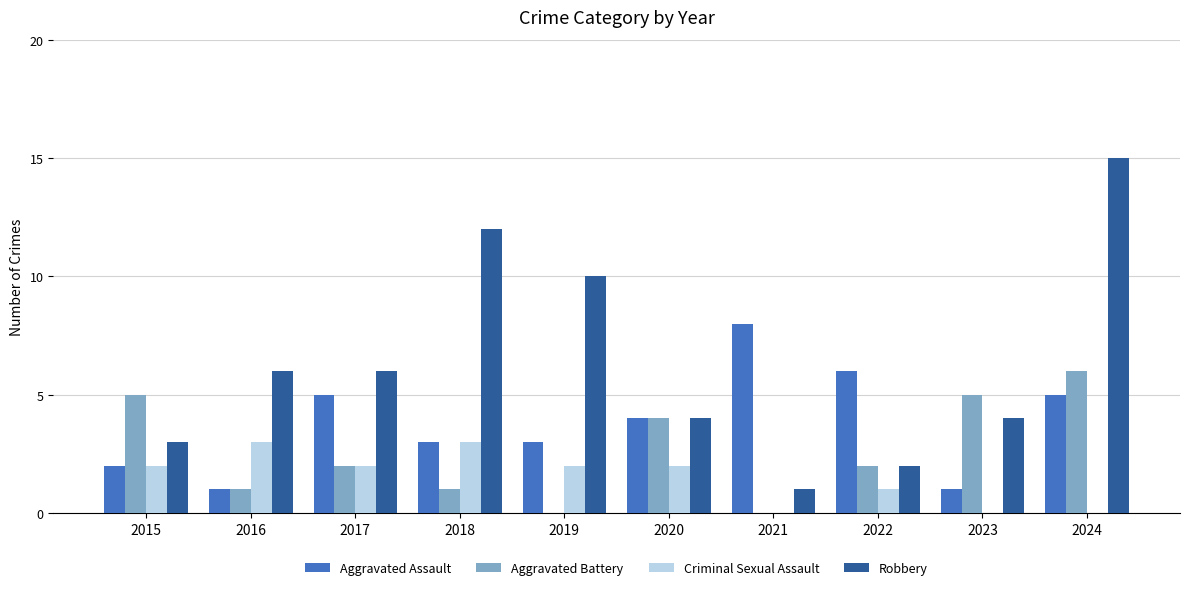

How many Aggravated Battery values are between 1 and 5?

7